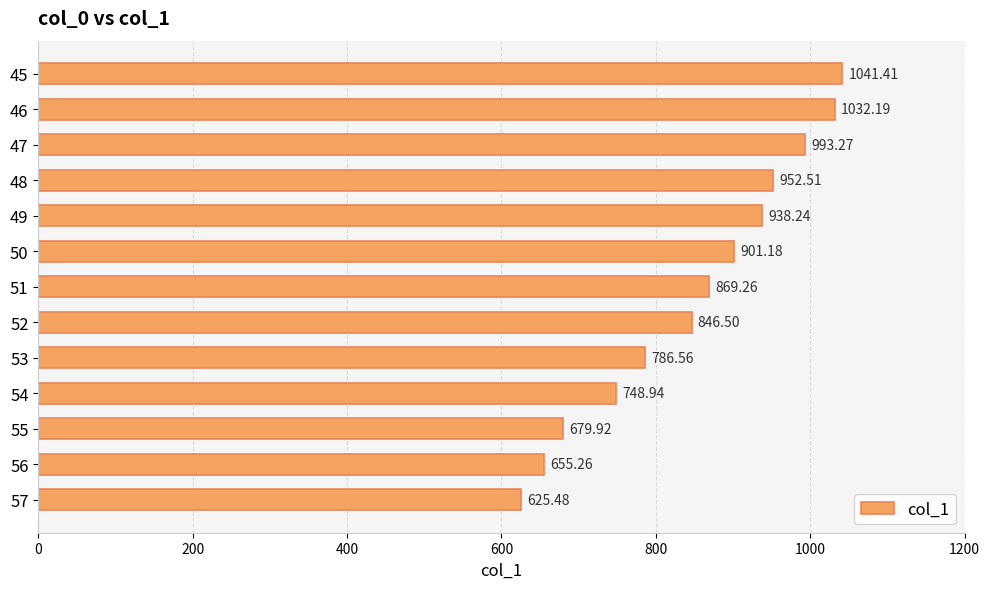

What is the ratio of the value at 45 to the value at 55?

1.5